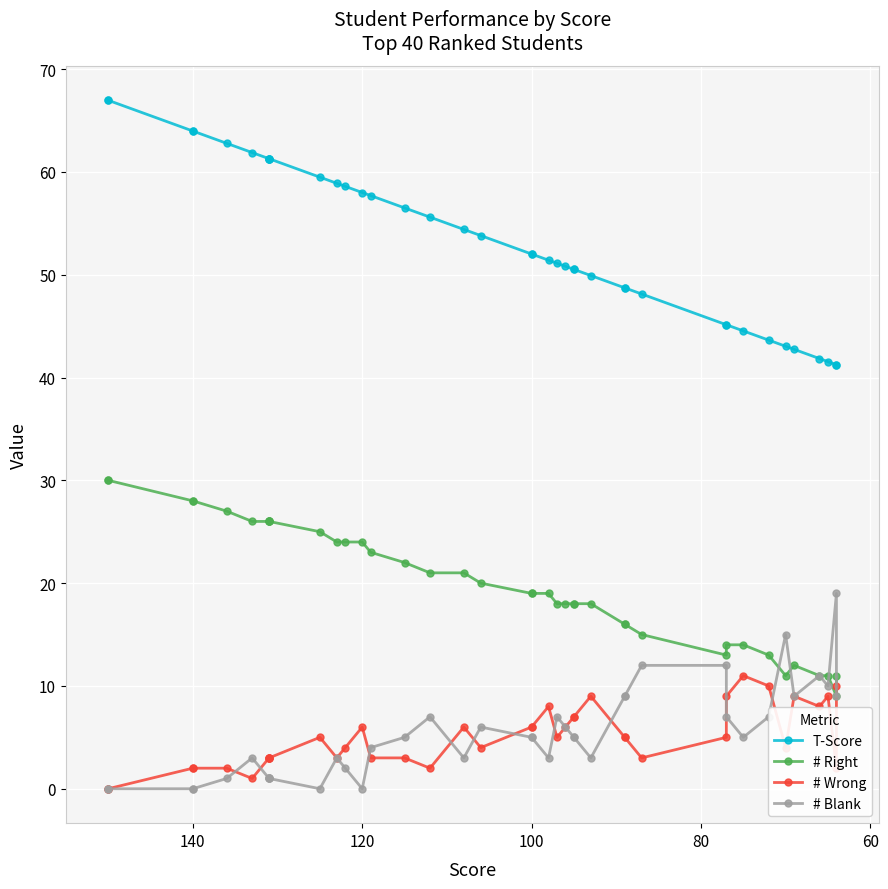

What is the sum of all # Wrong values?

199.0